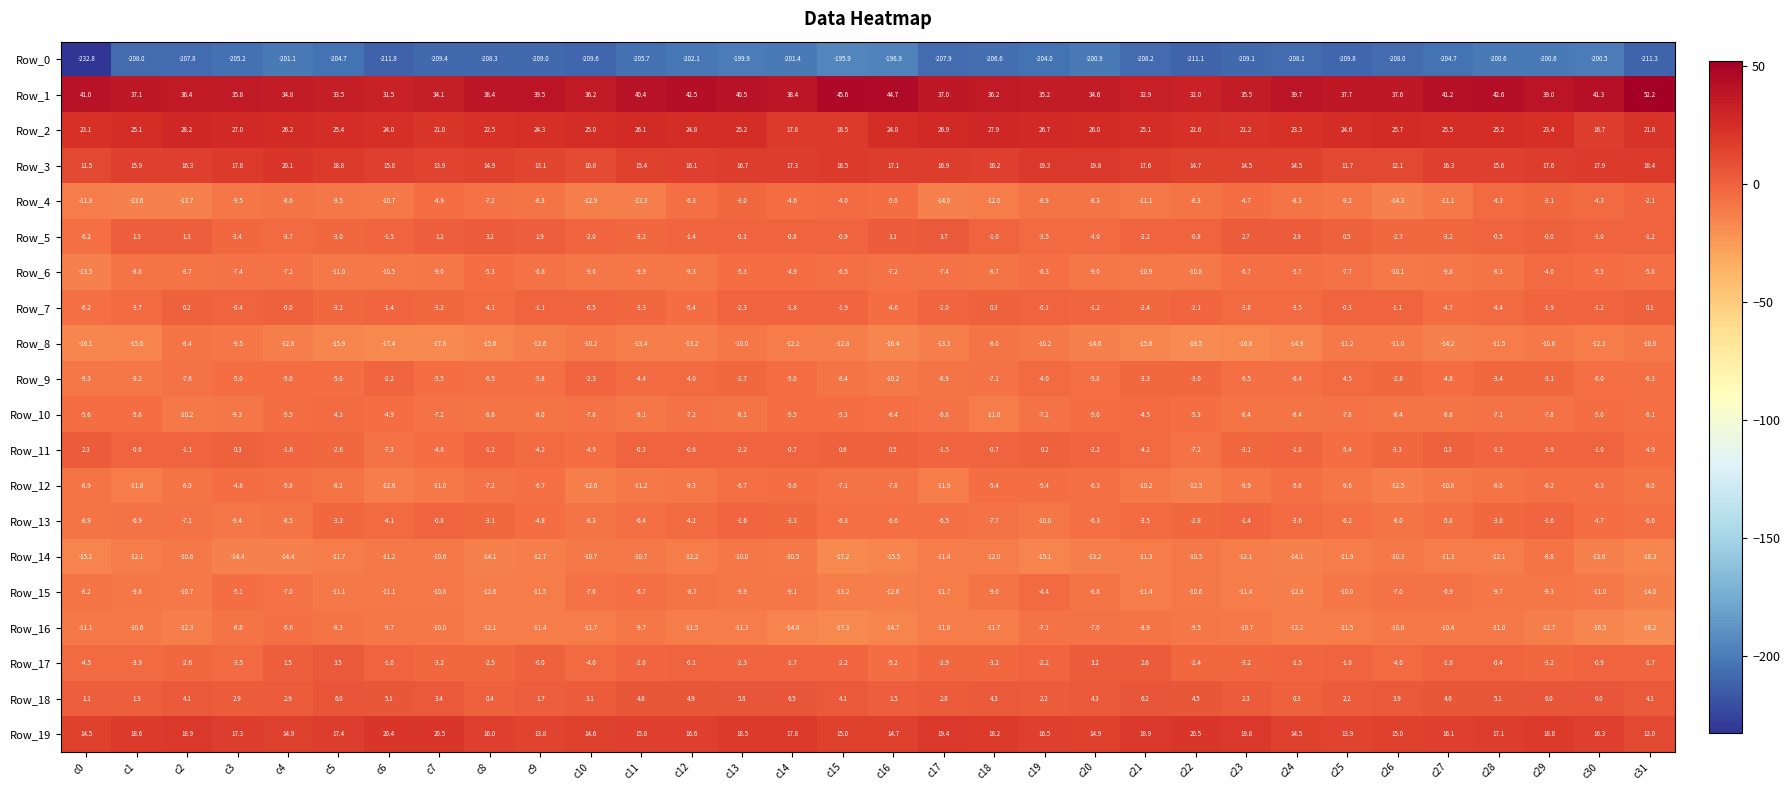

How many data points does each series have?

32